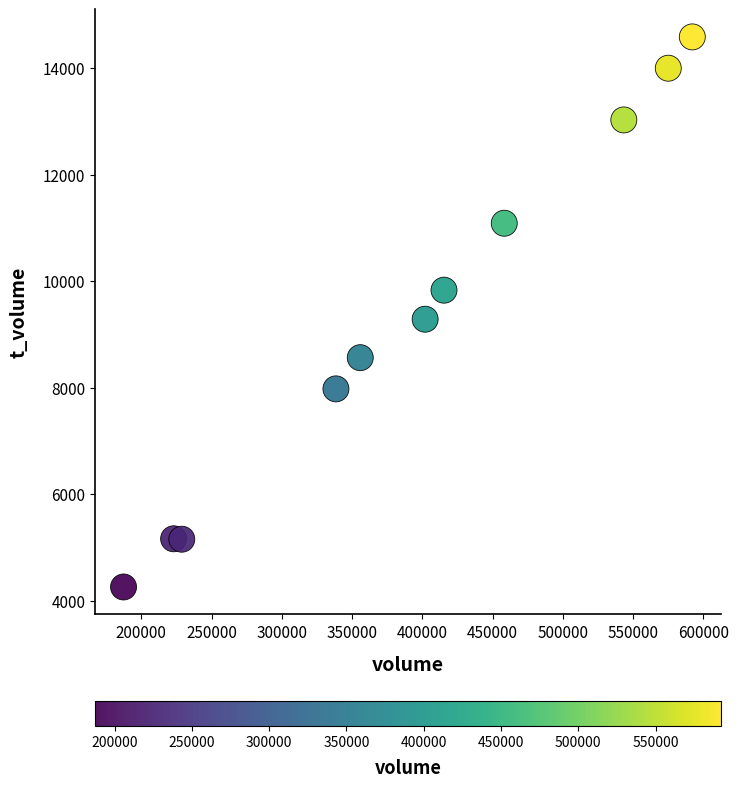

What is the range of X values (max minus min)?

404854